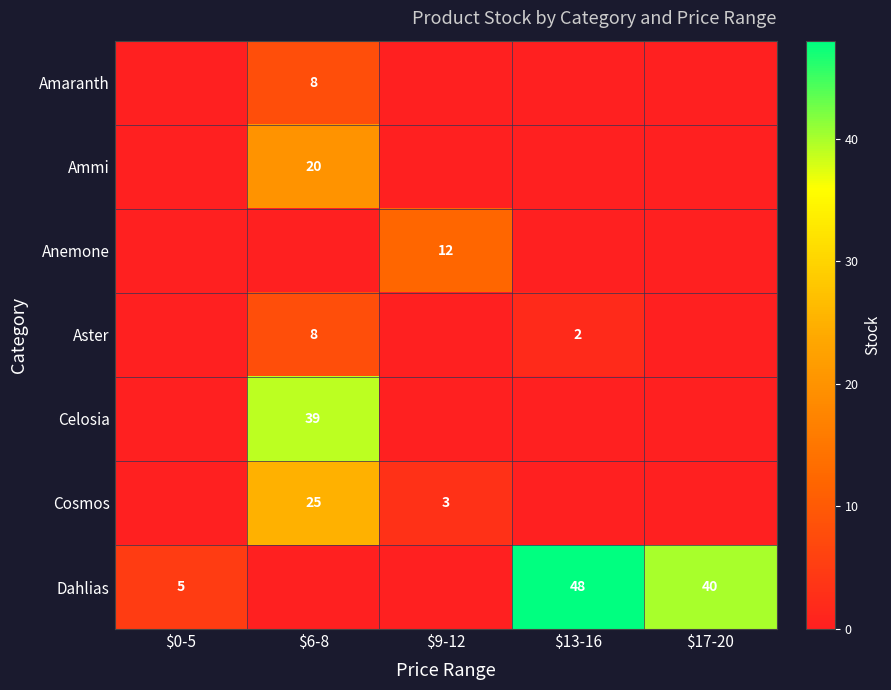

Which label corresponds to the smallest value in the chart?

$0-5